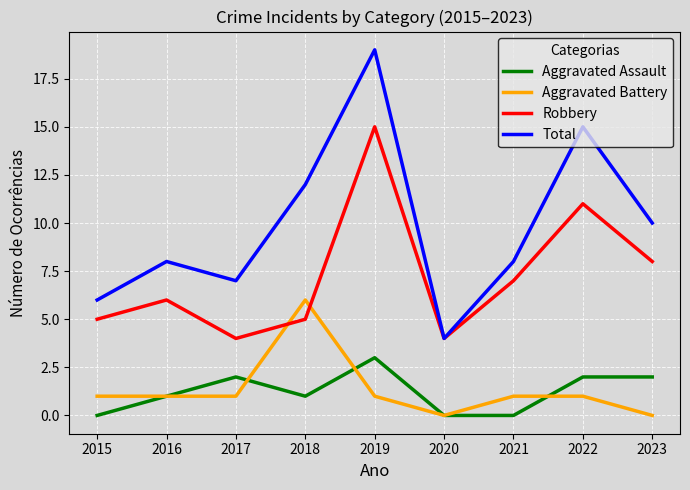

The Aggravated Battery series shows 1 at 2019. True or false?

True